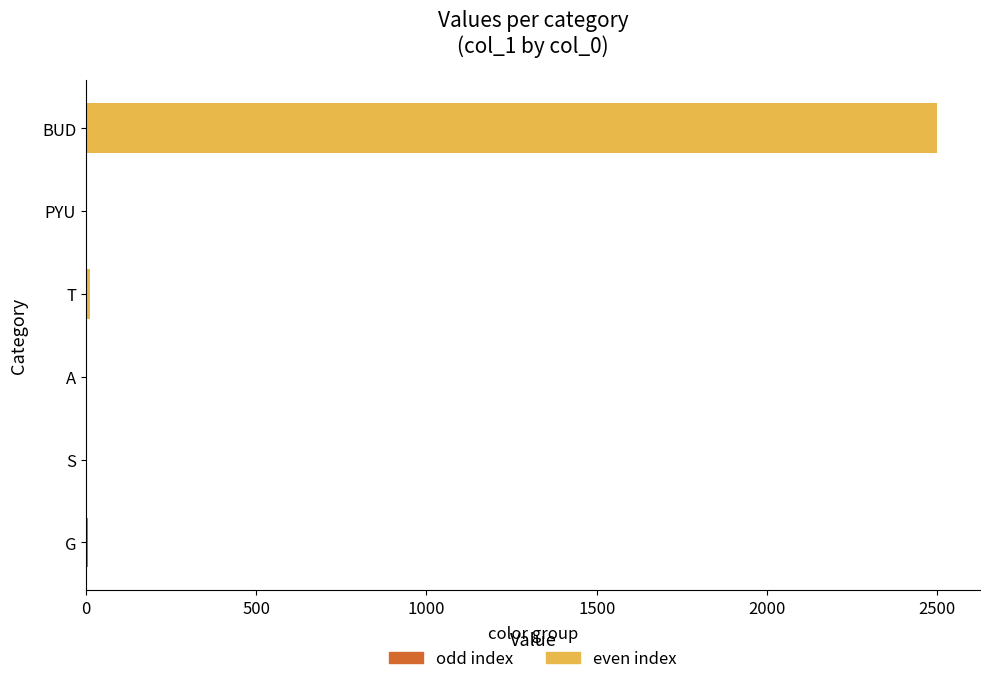

At which label is the value closest to 1250?

T